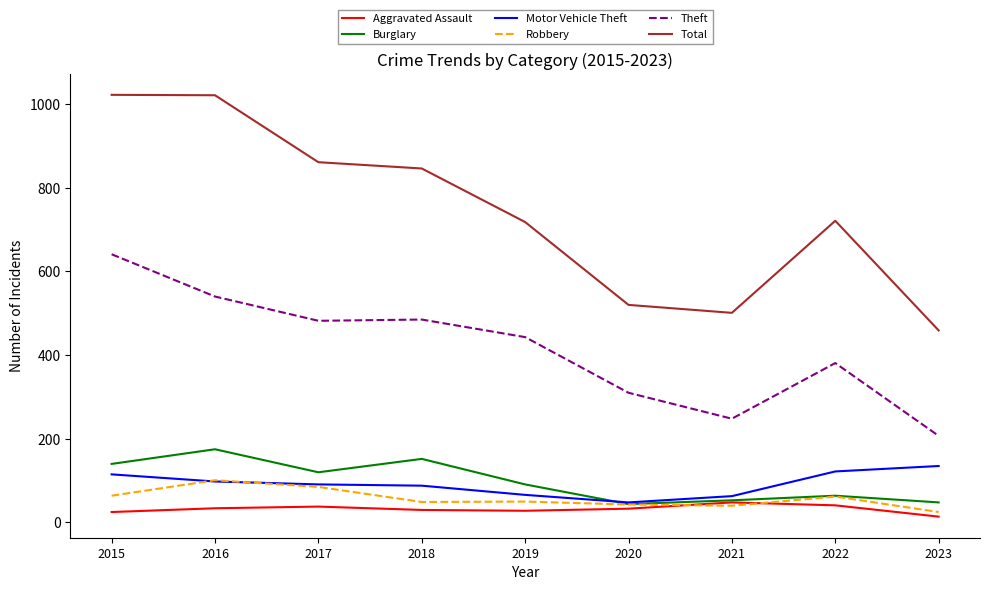

In Burglary, how many points are higher than both neighbors (excluding endpoints)?

3